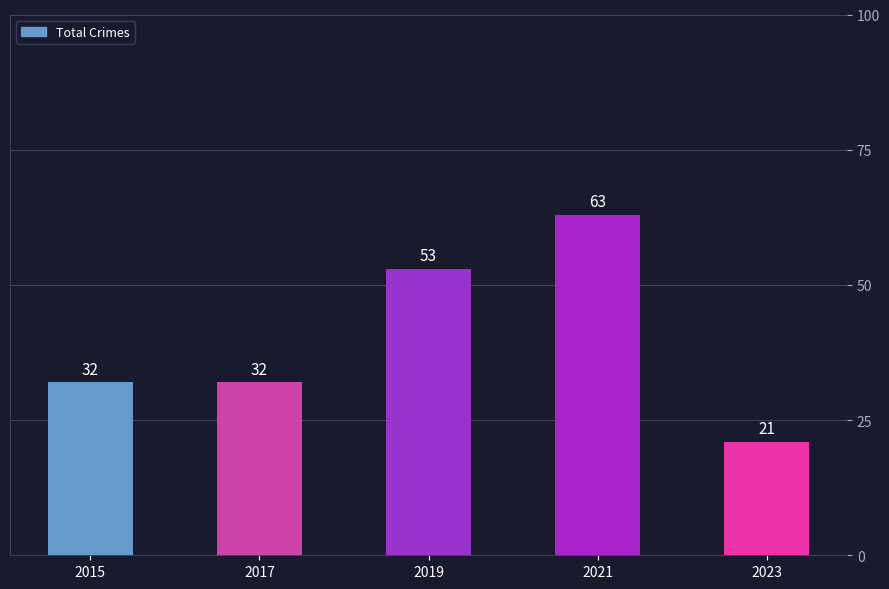

Reading right to left, extract all data points from this chart.

2023=21	2021=63	2019=53	2017=32	2015=32